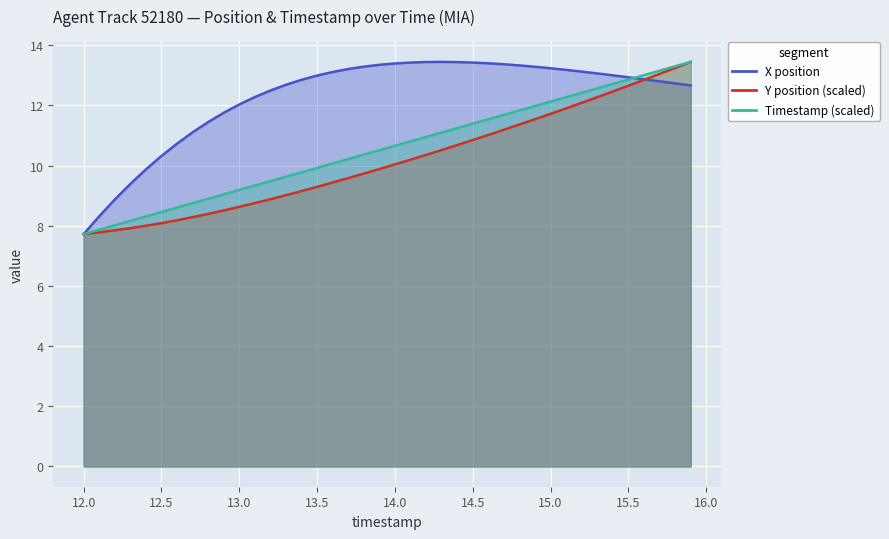

In X position, how many points are higher than both neighbors (excluding endpoints)?

1